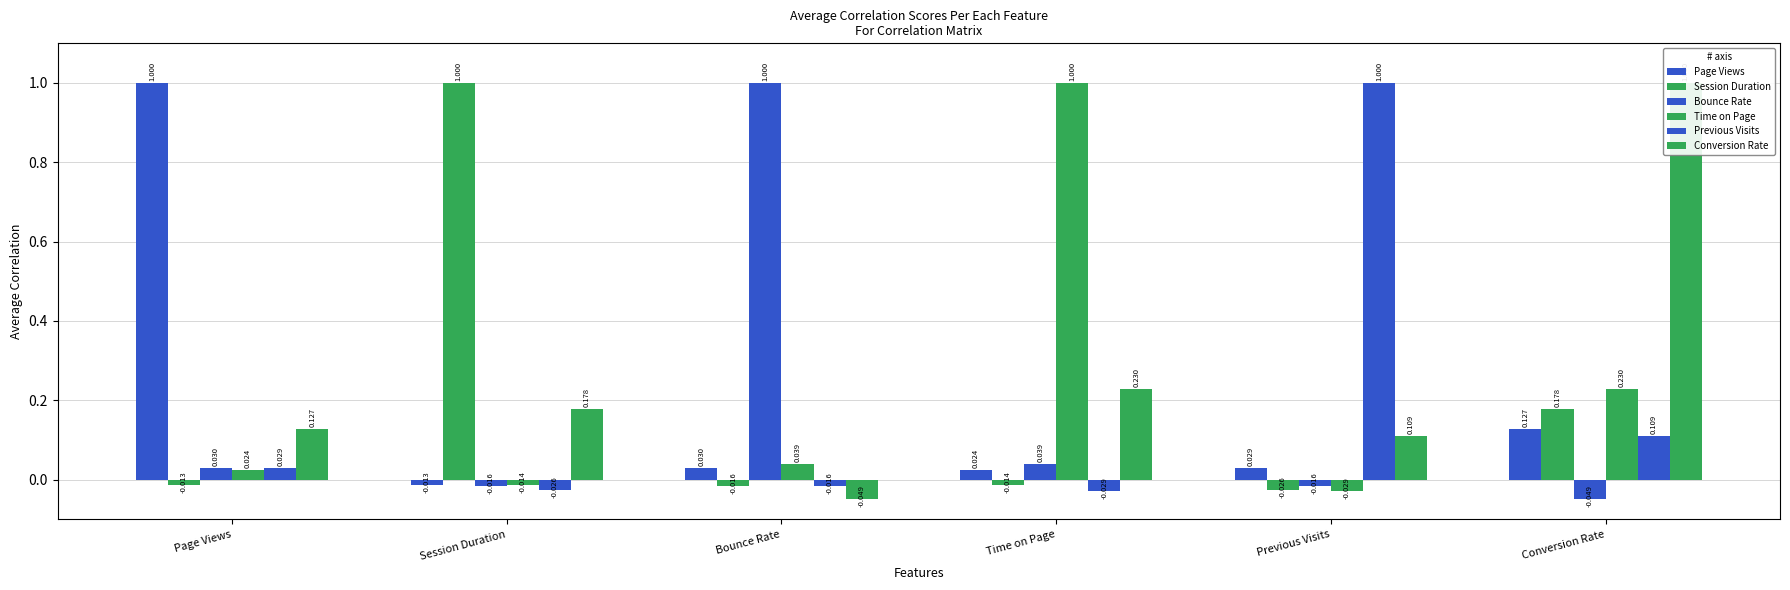

Rank the series at Page Views from highest to lowest value.

Page Views, Conversion Rate, Bounce Rate, Previous Visits, Time on Page, Session Duration